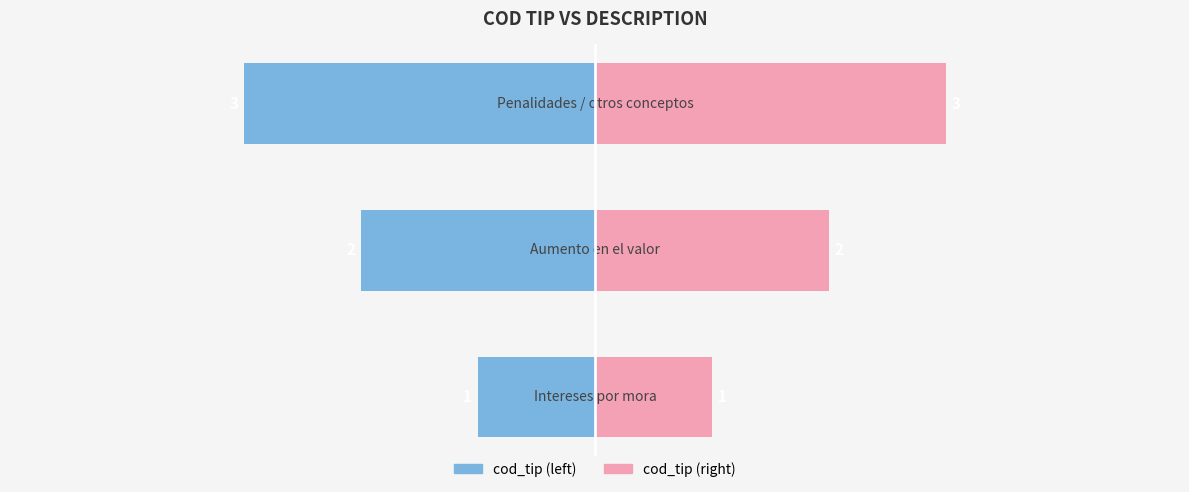

Reading left to right, transcribe all the data shown in this chart.

cod_tip (left): 0=-1	1=-2	2=-3
cod_tip (right): 0=1	1=2	2=3